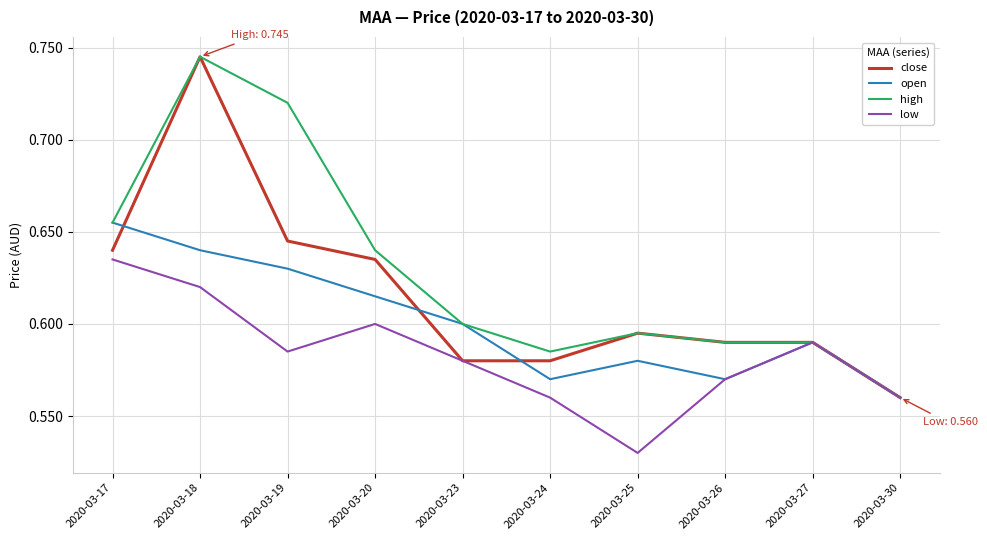

How many lines are shown in the chart?

4